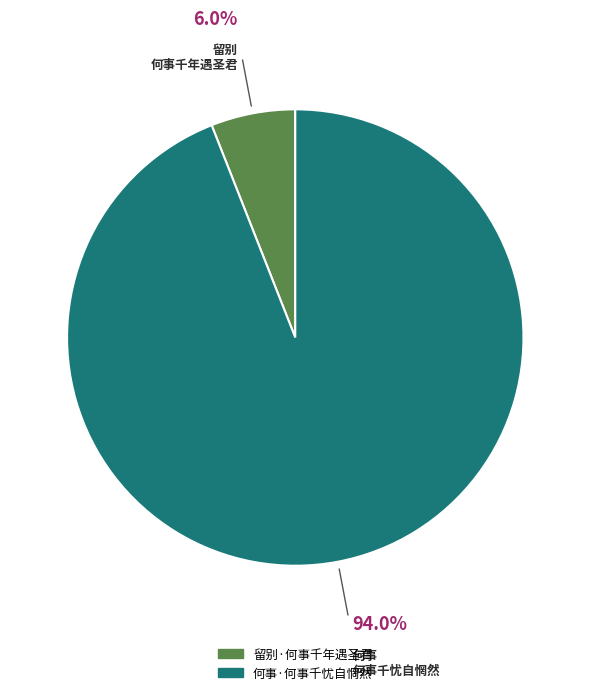

Is there a majority slice in this chart?

Yes